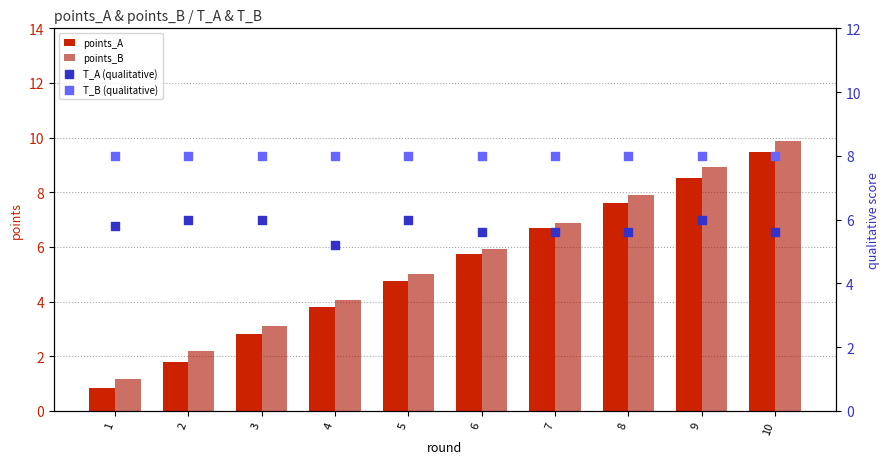

At how many categories does at least one series exceed 8?

2